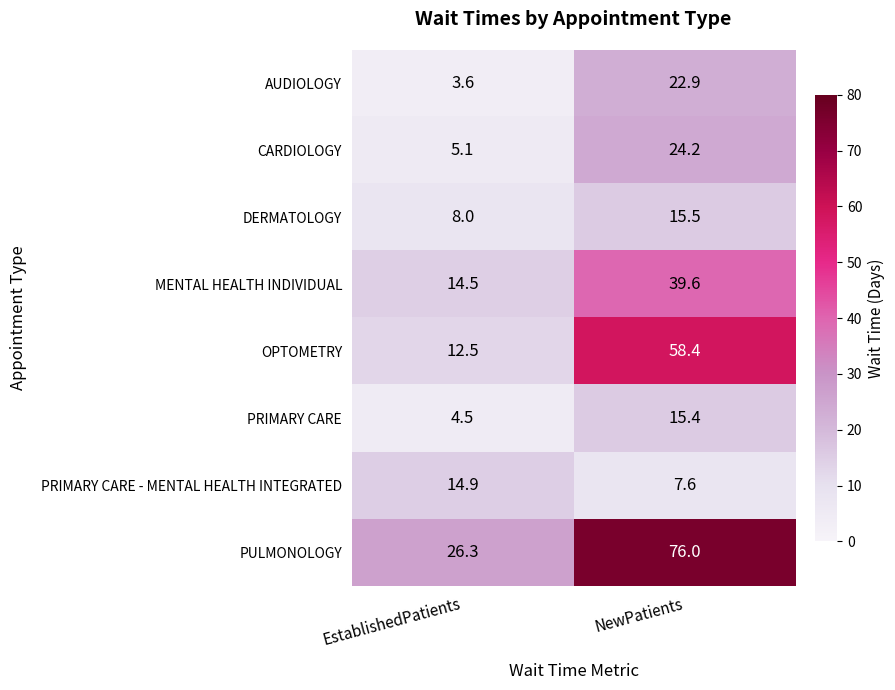

What is the difference between the AUDIOLOGY values at NewPatients and EstablishedPatients?

19.3